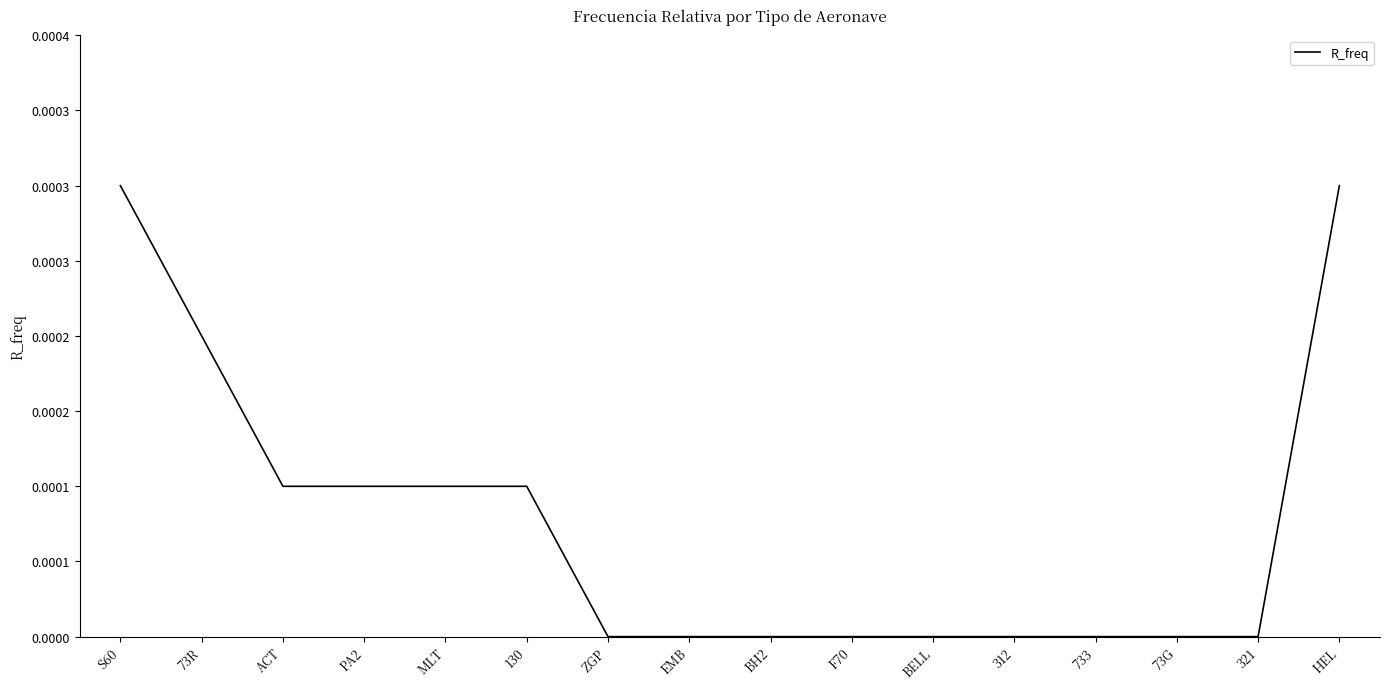

What is the label of the 5th point from the left?

MLT